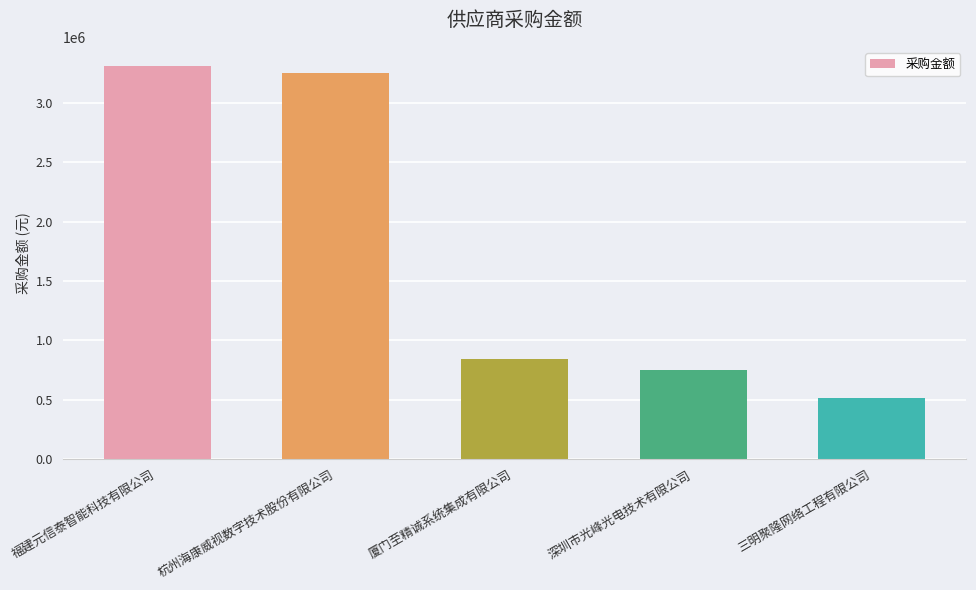

What is the average value?

1732625.4